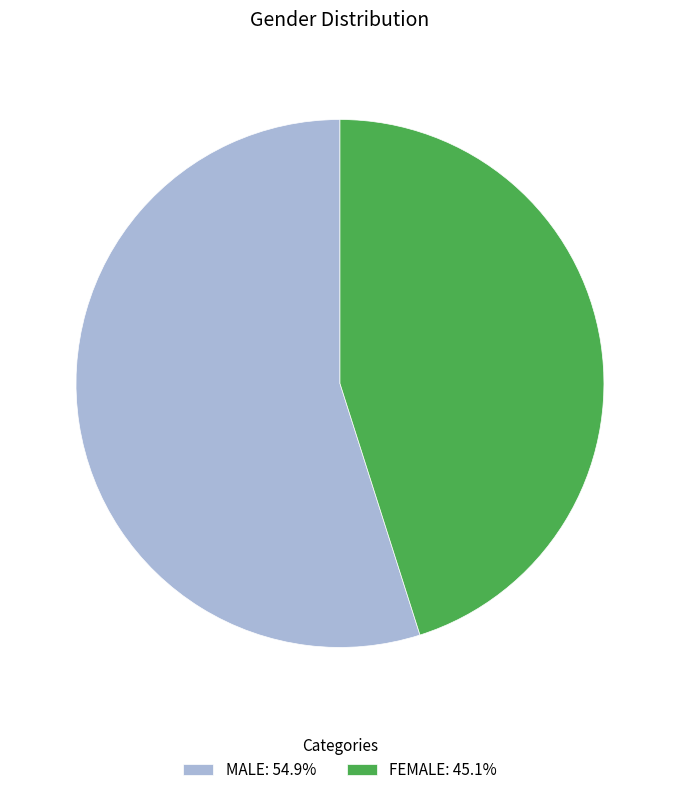

Does FEMALE: 45.1% account for over 50% of the chart?

No